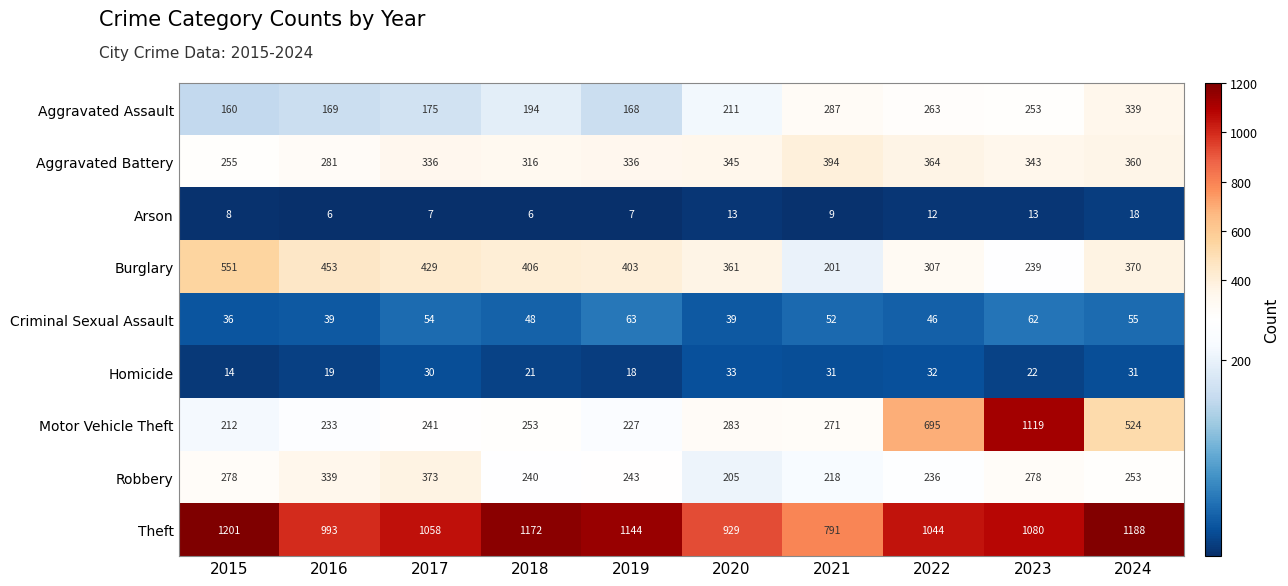

Which series has the largest total across all categories?

Theft